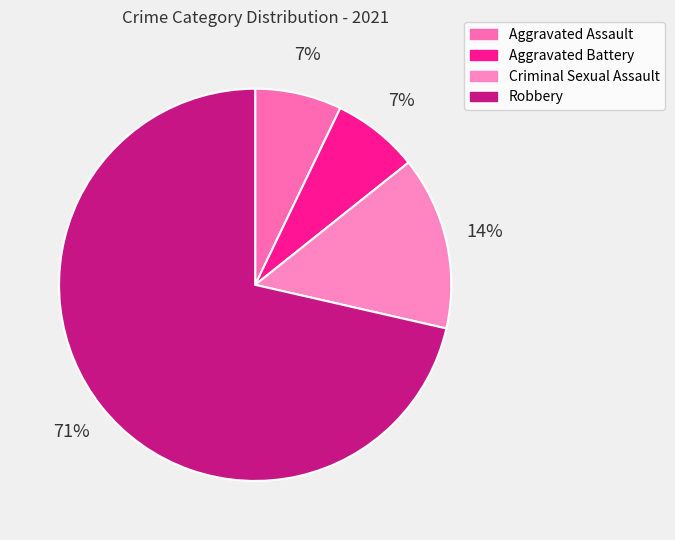

Rank the categories by value from highest to lowest.

Robbery, Criminal Sexual Assault, Aggravated Assault, Aggravated Battery